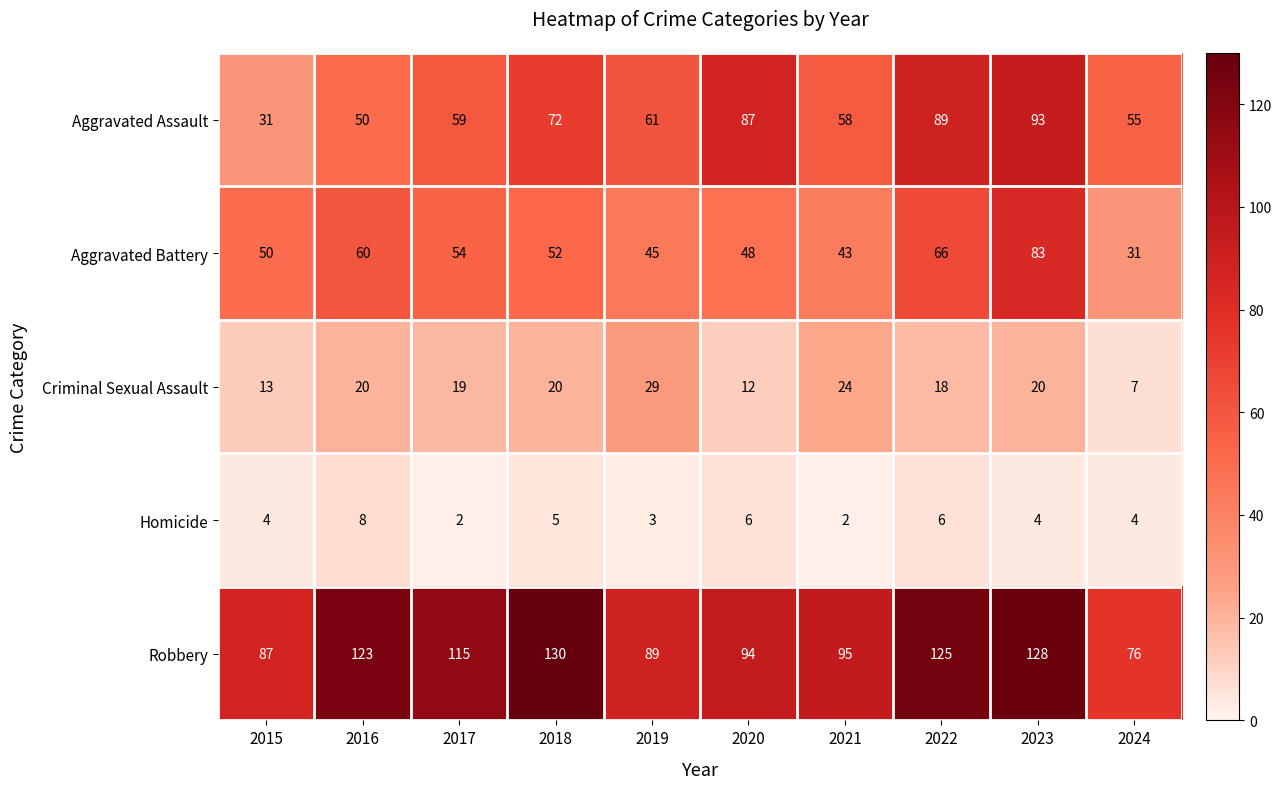

Between 2019 and 2021, which series saw the biggest shift?

Robbery